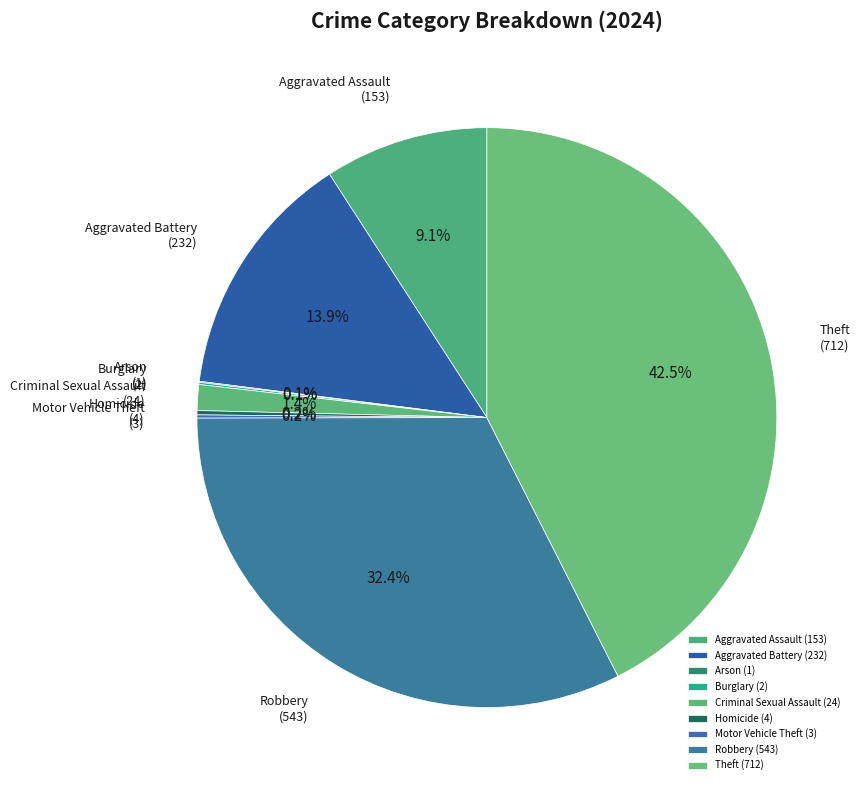

To the nearest percent, what percentage of the pie is Criminal Sexual Assault?

1%